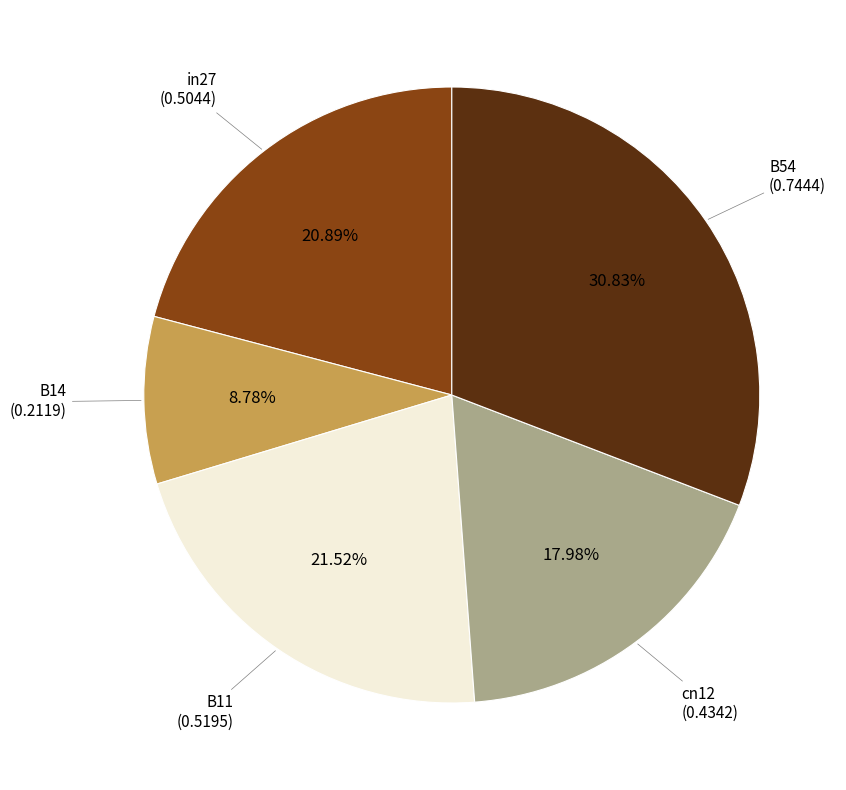

Is there a majority slice in this chart?

No